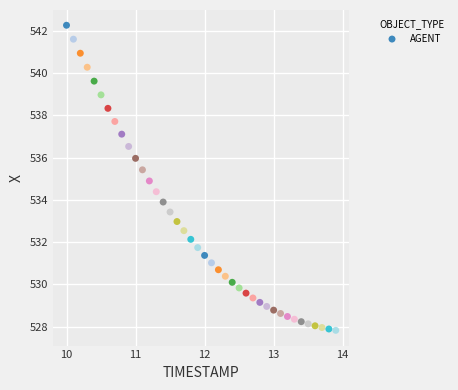

What is the range of X values (max minus min)?

3.9